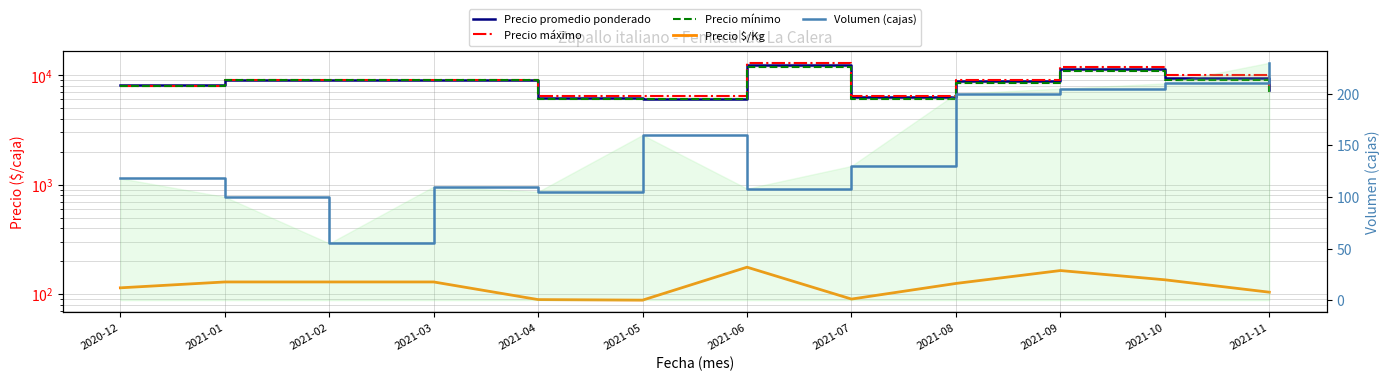

At which label is Volumen (cajas) closest to 142?

2021-07